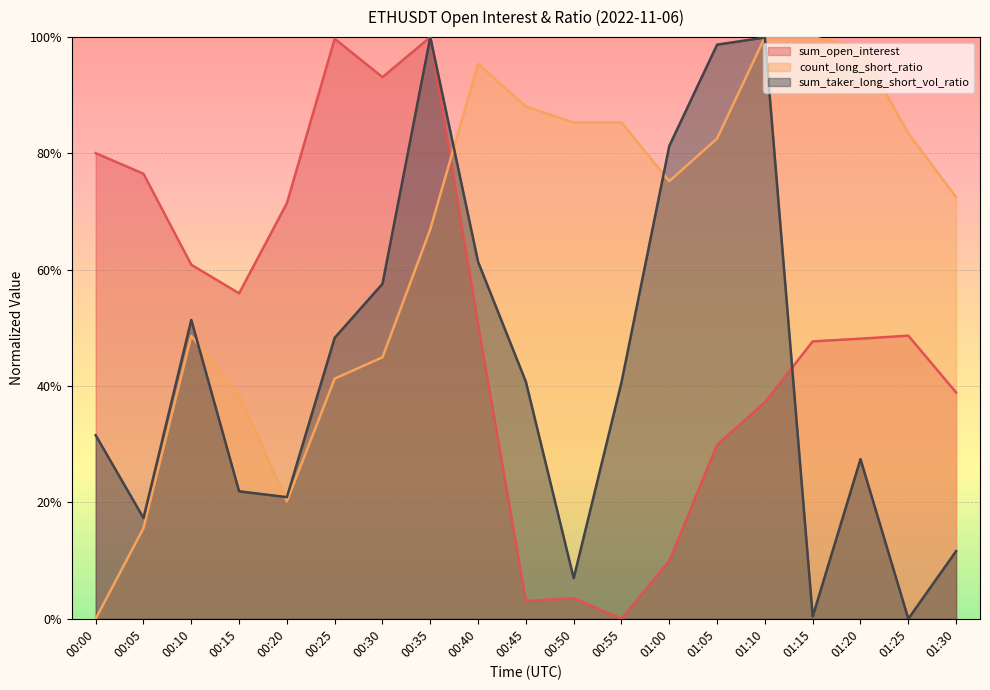

Reading left to right, transcribe all the data shown in this chart.

sum_open_interest: 0.8	0.8	0.6	0.6	0.7	1.0	0.9	1.0	0.5	0.0	0.0	0.0	0.1	0.3	0.4	0.5	0.5	0.5	0.4
count_long_short_ratio: 0.0	0.2	0.5	0.4	0.2	0.4	0.4	0.7	1.0	0.9	0.9	0.9	0.8	0.8	1.0	1.0	1.0	0.8	0.7
sum_taker_long_short_vol_ratio: 0.3	0.2	0.5	0.2	0.2	0.5	0.6	1.0	0.6	0.4	0.1	0.4	0.8	1.0	1.0	0.0	0.3	0.0	0.1